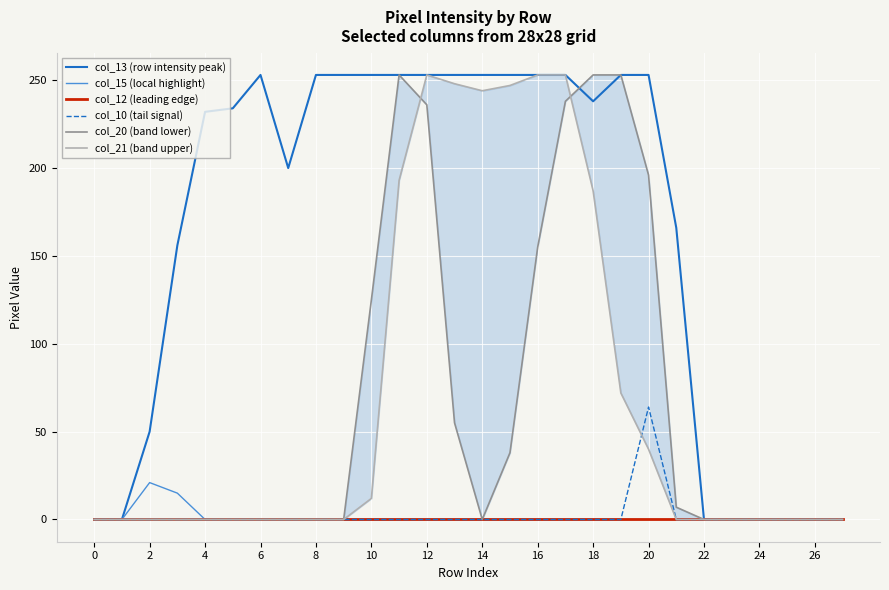

The value of col_10 (tail signal) at 24 is 0. True or false?

True